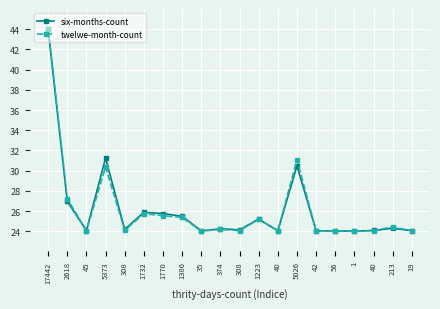

Count the number of data series in this chart.

2